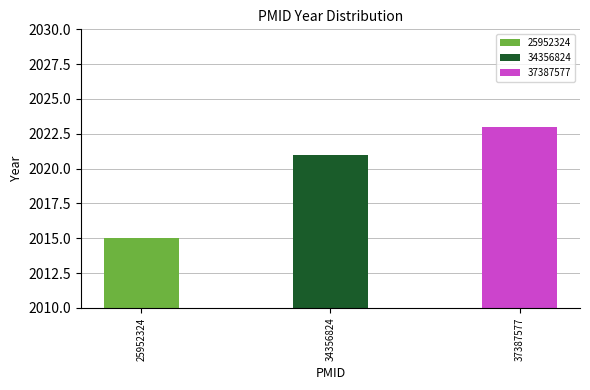

Reading left to right, extract all data points from this chart.

25952324=2015	34356824=2021	37387577=2023